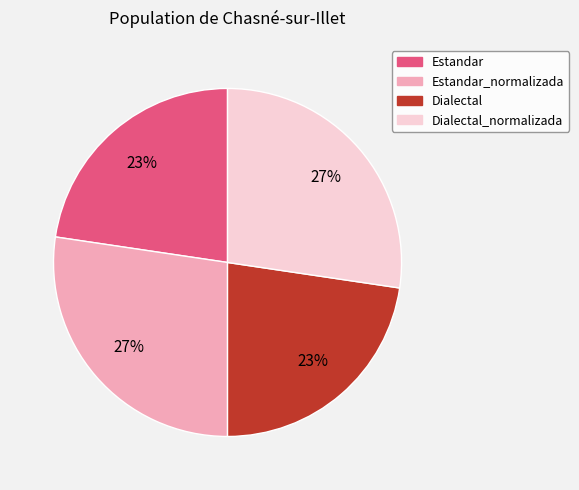

Is there a majority slice in this chart?

No